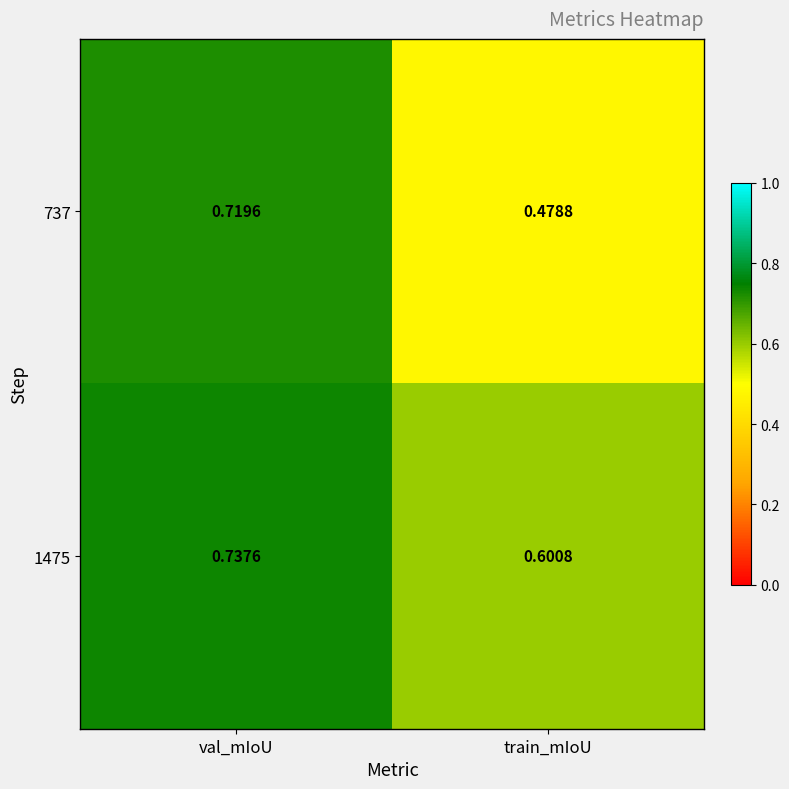

Where is 1475 nearest to the value 0?

train_mIoU